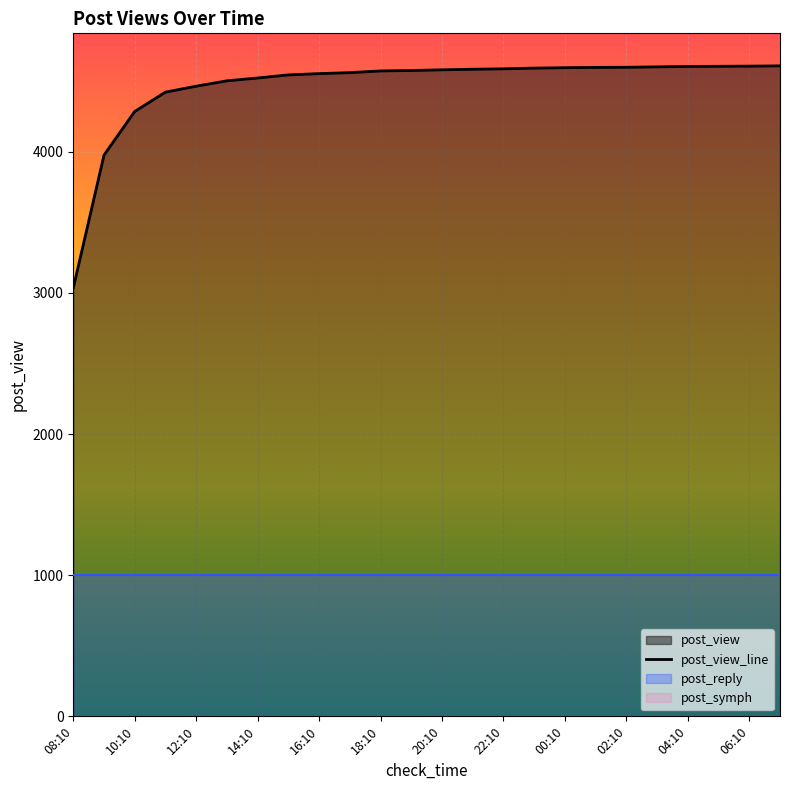

True or false: post_symph and post_reply cross at least once.

False